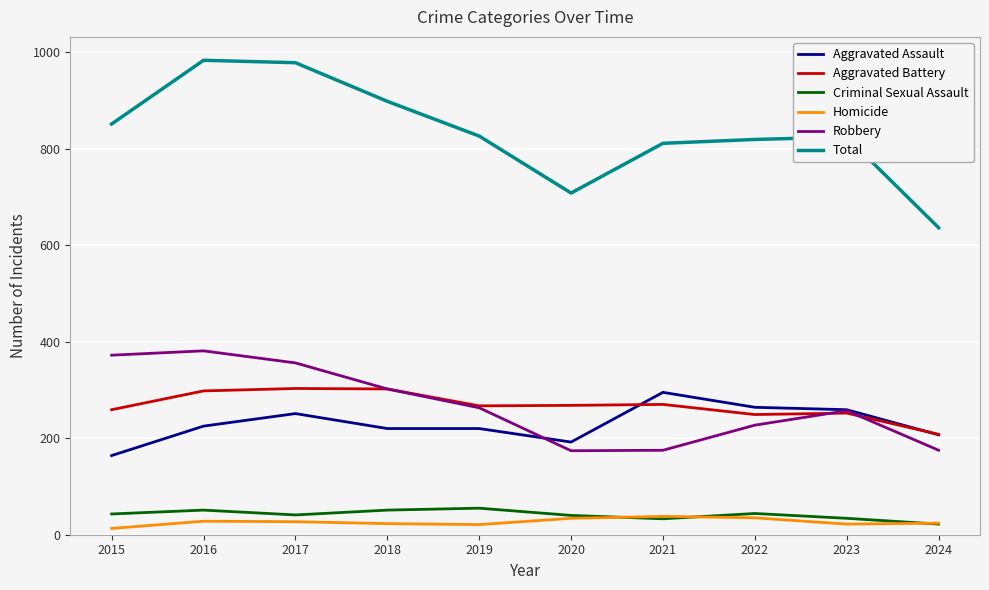

What is the greatest value displayed?

983